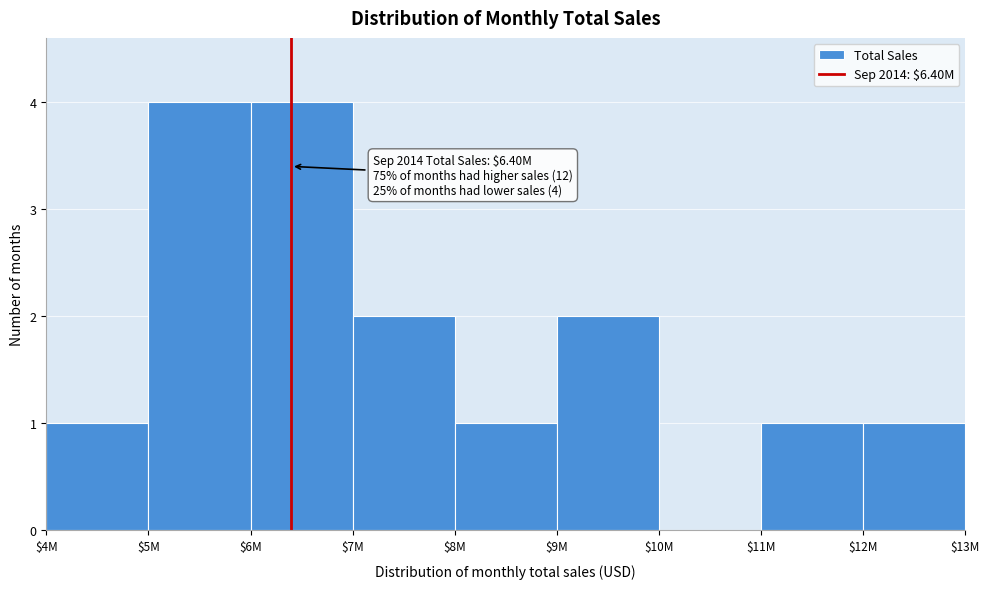

The chart shows a value of 7 at $5M. True or false?

False